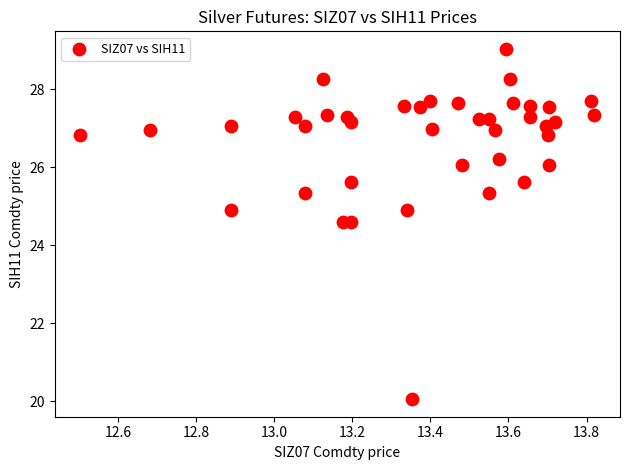

What is the range of X values (max minus min)?

1.3